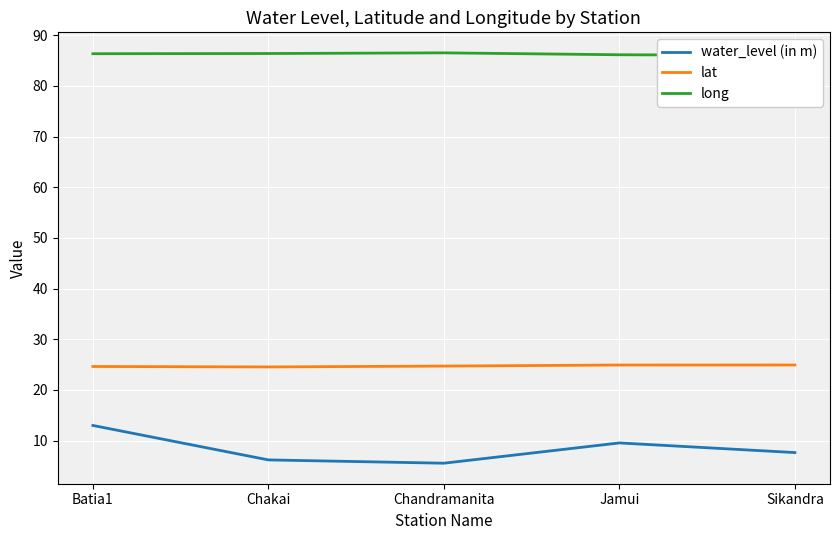

How many distinct data groups are displayed?

3